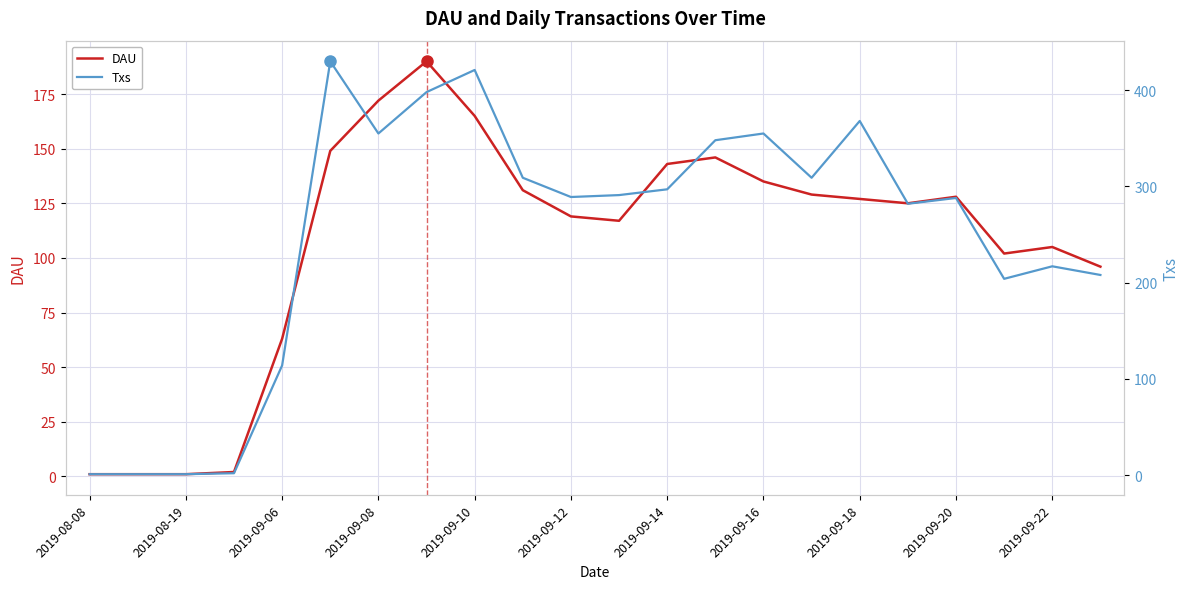

At which label does DAU reach its minimum?

2019-08-08